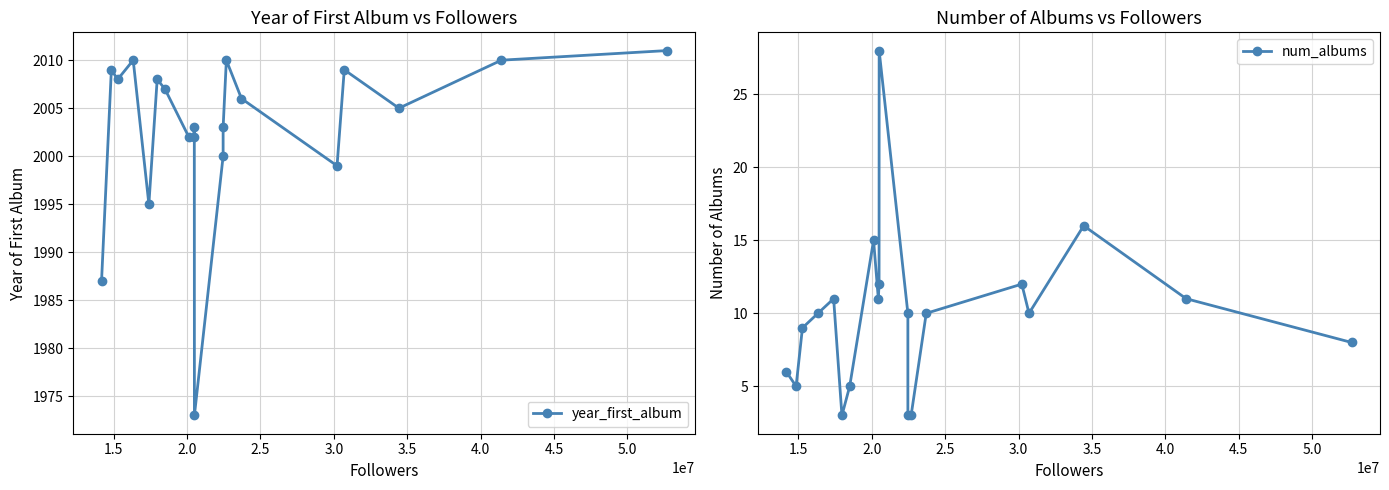

True or false: year_first_album and num_albums intersect in this chart.

False